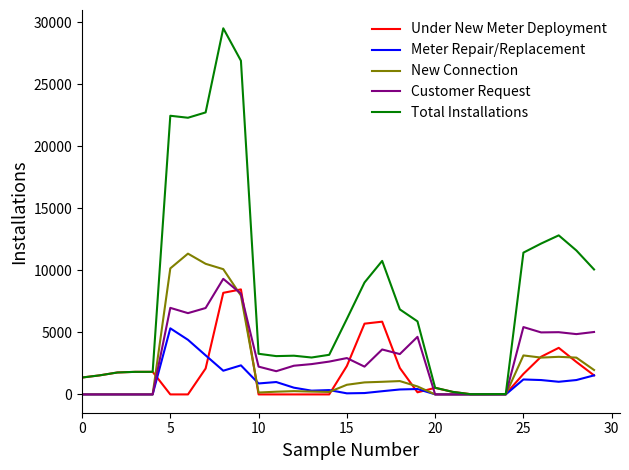

Which series has the largest range (max minus min)?

Total Installations